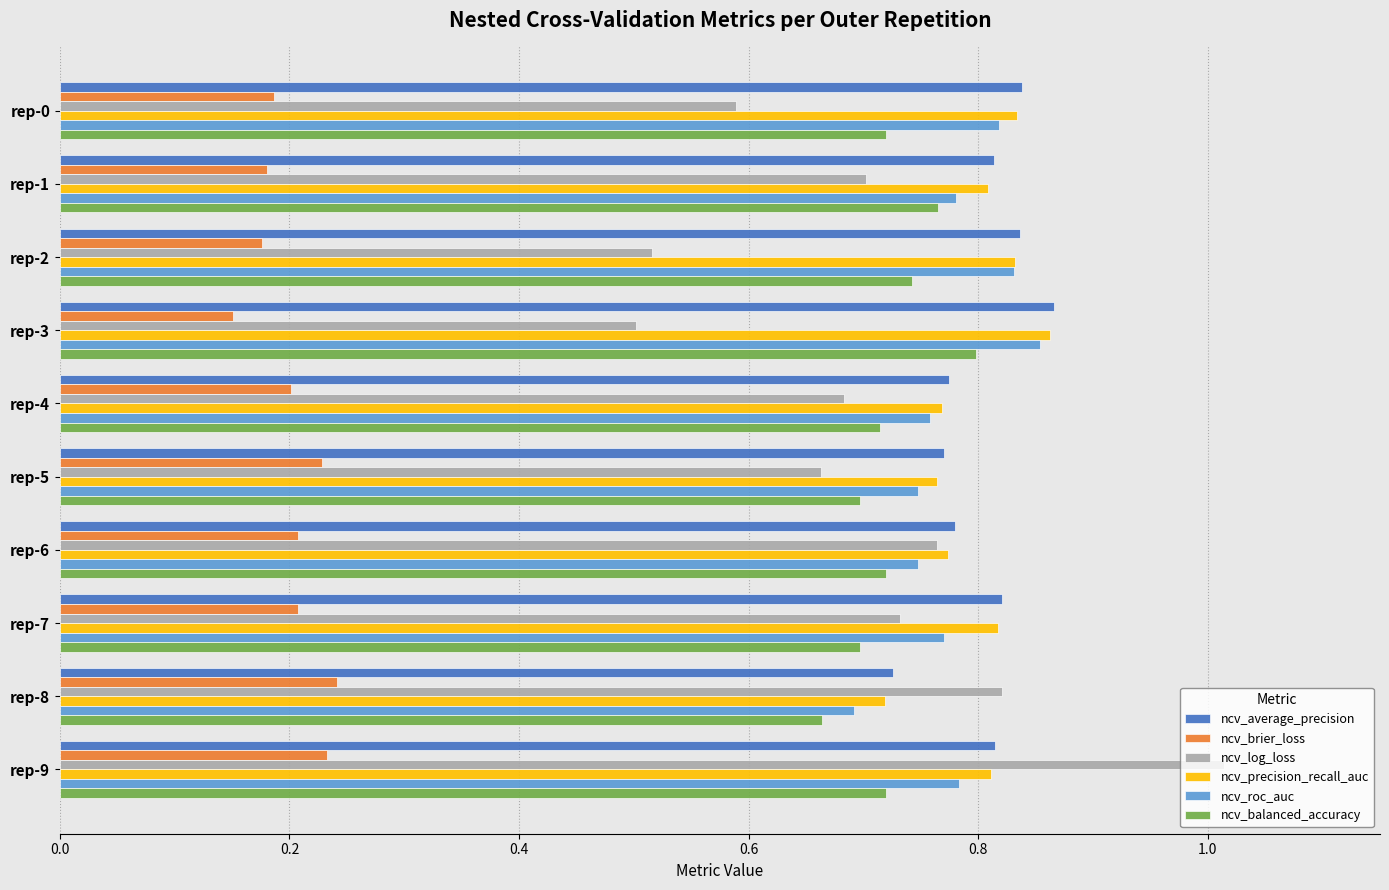

At which category is the sum across all series the highest?

rep-9